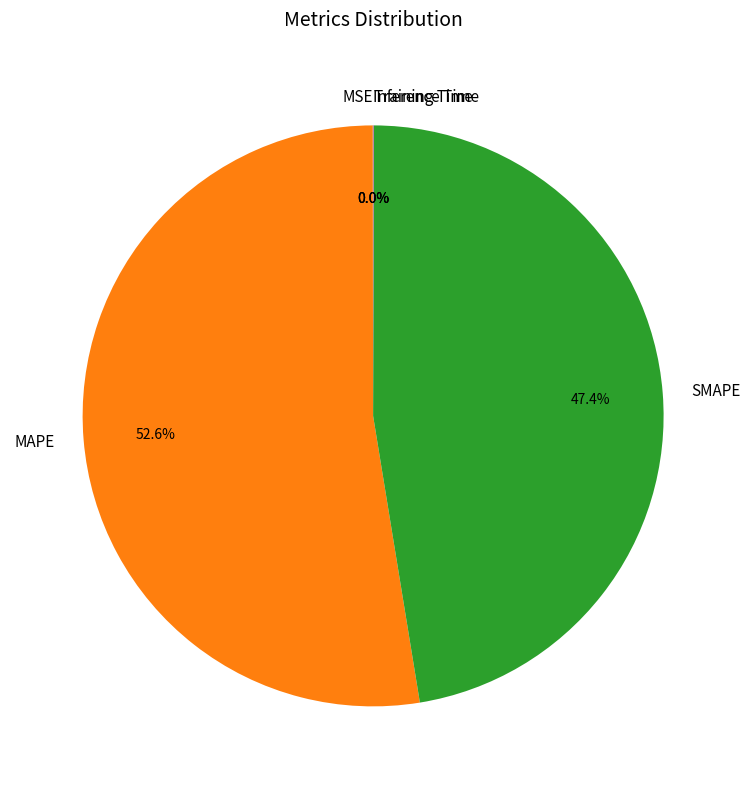

How much of the chart is everything except SMAPE?

52.6%